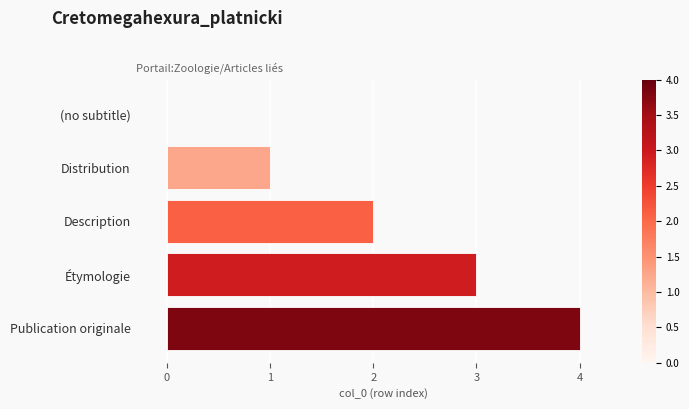

What is the maximum value shown in the chart?

4